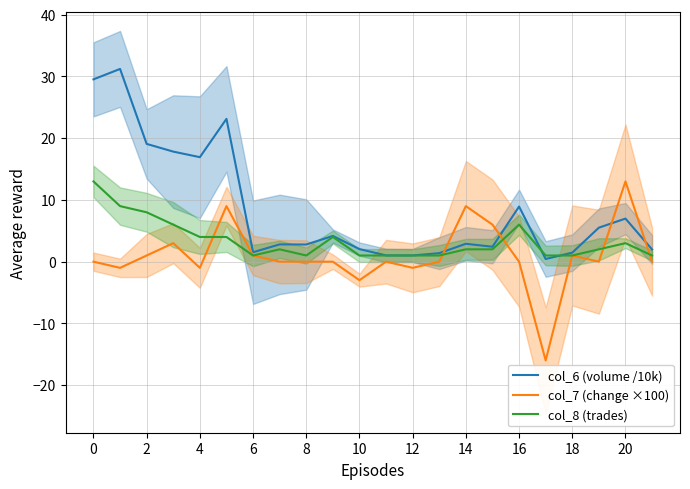

What is the difference between the maximum and minimum values in the col_7 (change ×100) series?

29.0